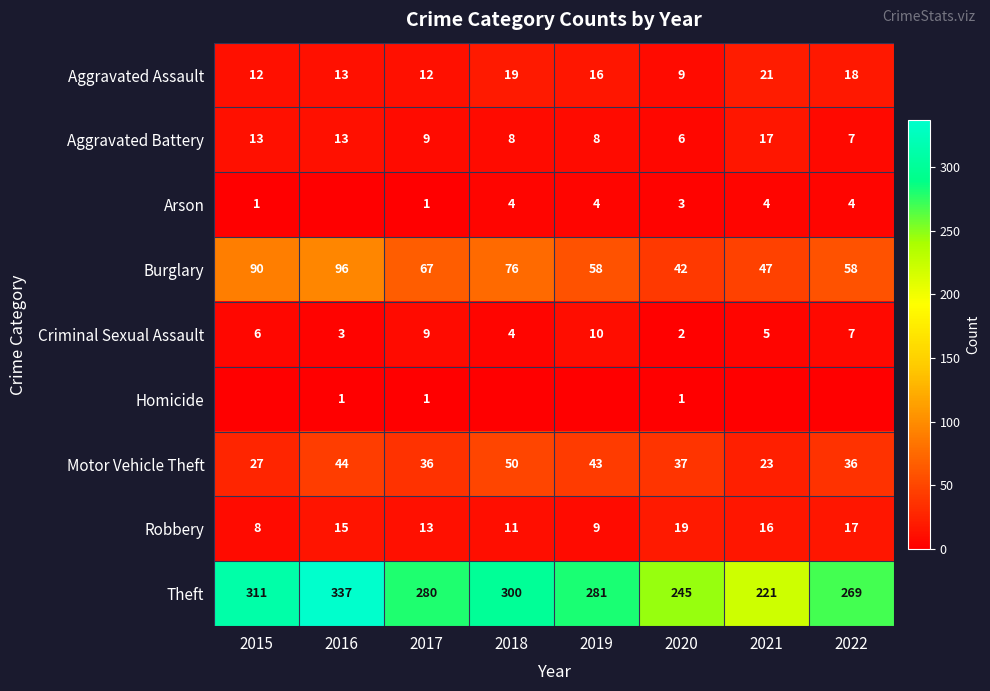

How many data points in Criminal Sexual Assault are less than 6?

4